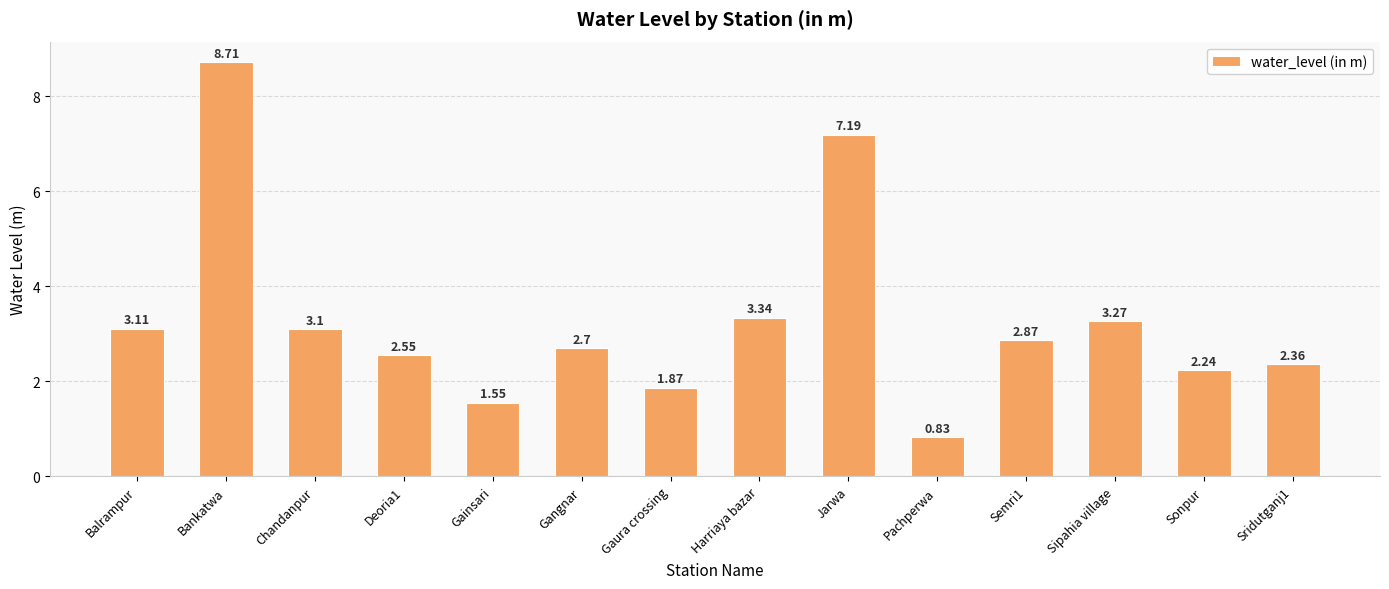

What is the difference between the maximum and minimum values?

7.9